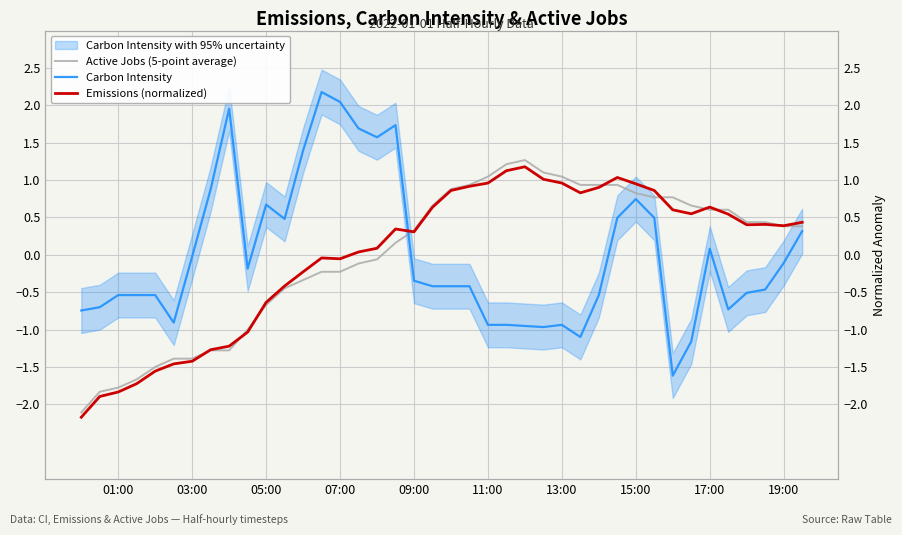

What are all the series names shown in the legend?

Active Jobs (5-point average), Carbon Intensity, Emissions (normalized)